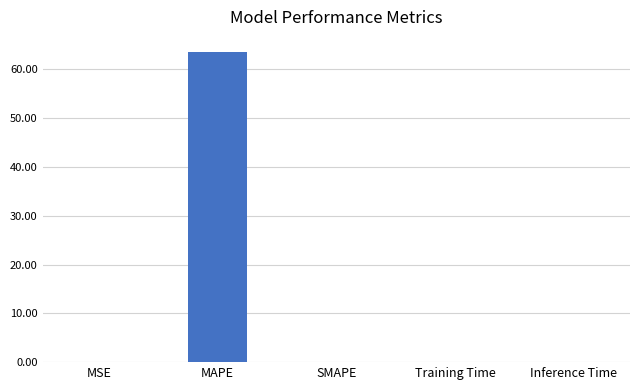

What is the sum of all values?

63.5